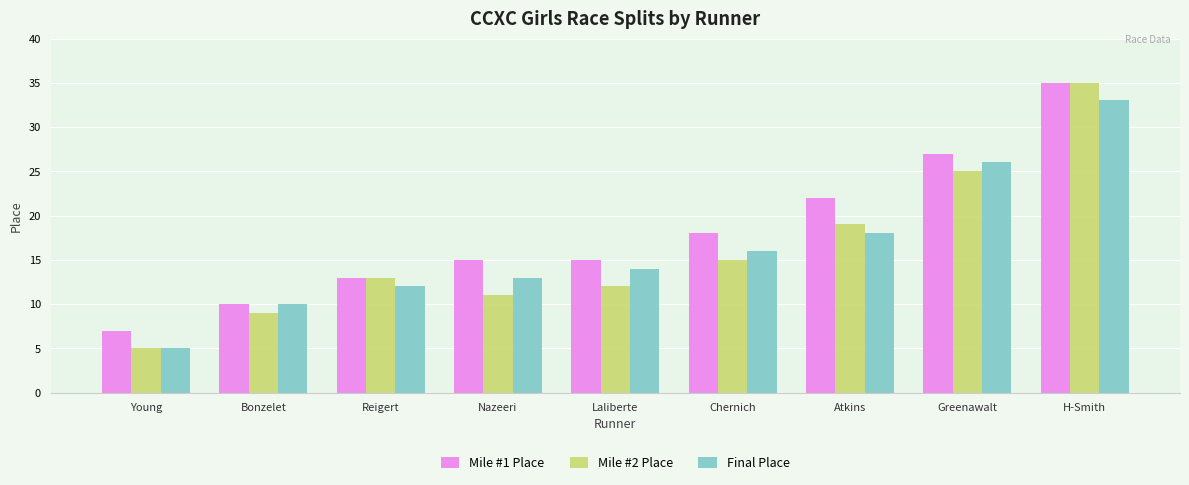

List the series in order of their overall mean, highest first.

Mile #1 Place, Final Place, Mile #2 Place